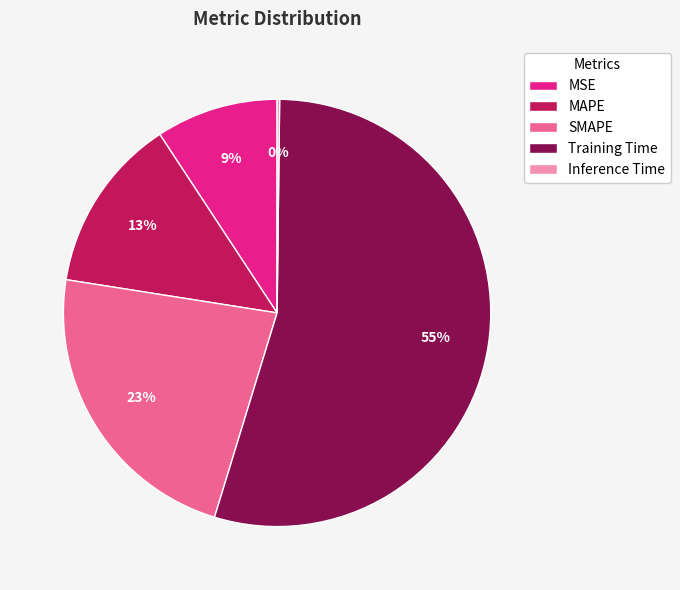

Is it true that Training Time is 55% of the pie?

True